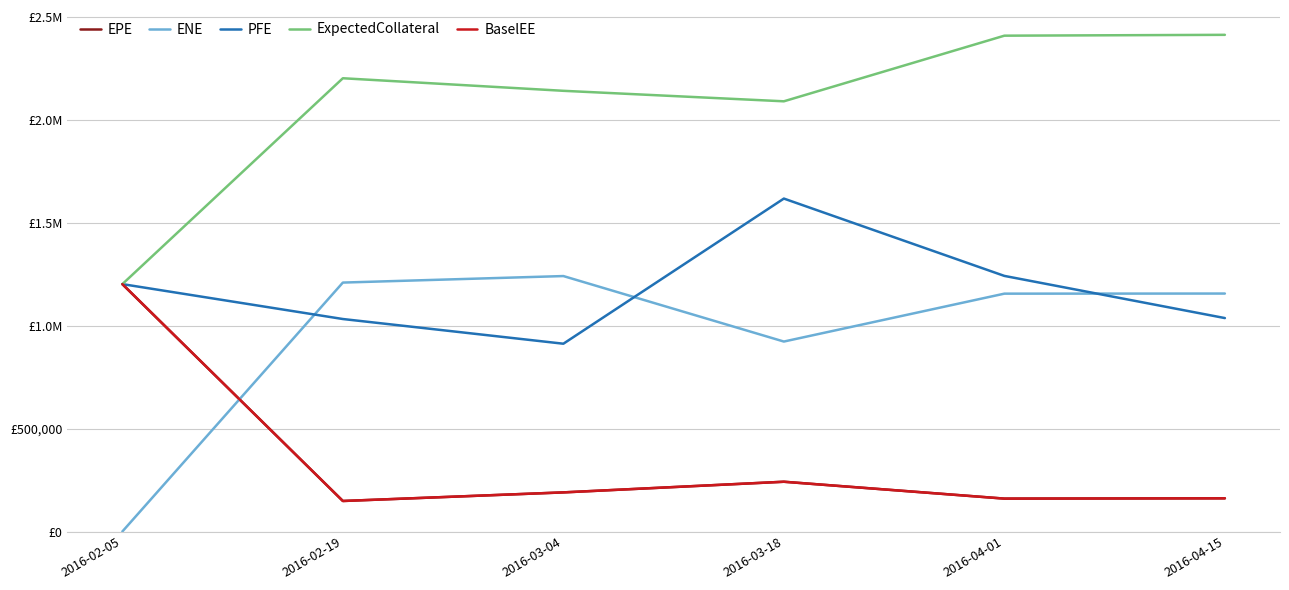

What are all the series names shown in the legend?

EPE, ENE, PFE, ExpectedCollateral, BaselEE